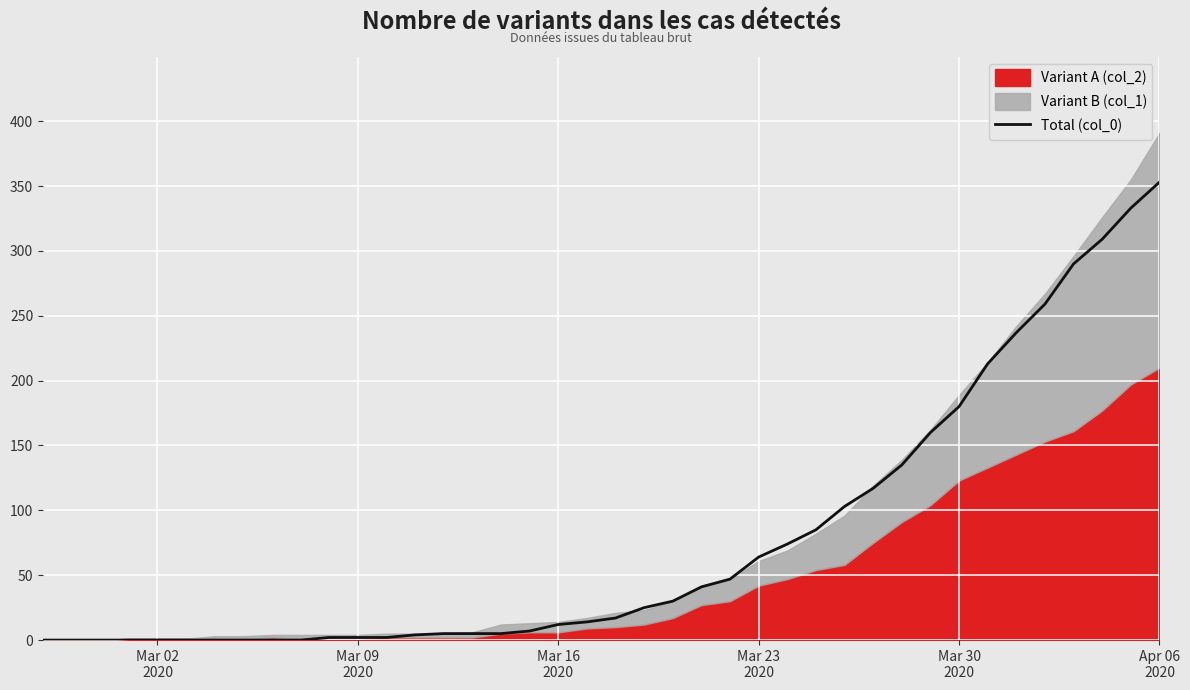

How many lines are shown in the chart?

1